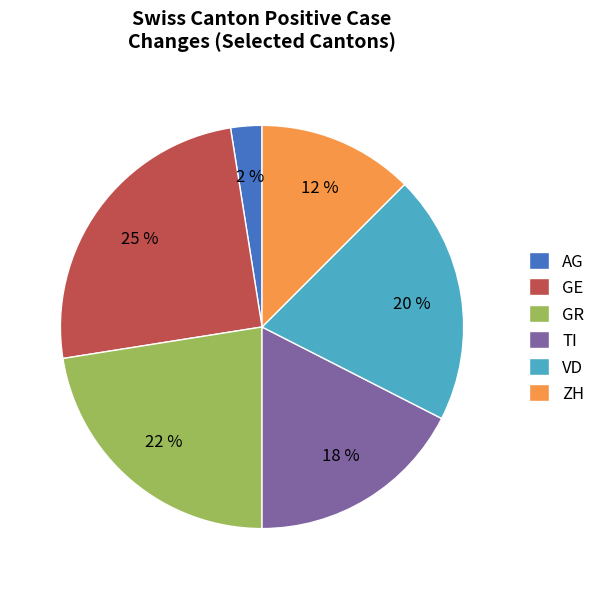

Which has a higher value, GR or AG?

GR